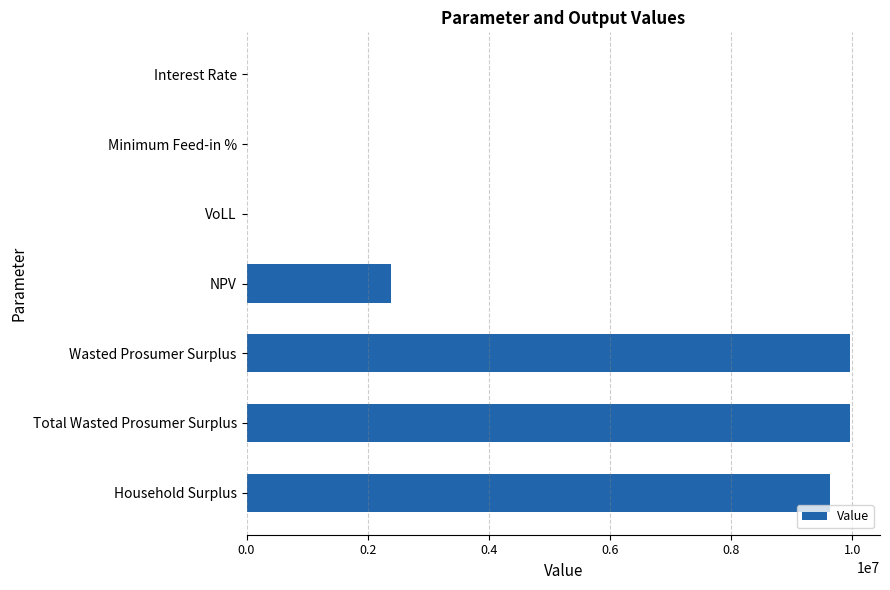

What is the sum of all values?

31915638.9